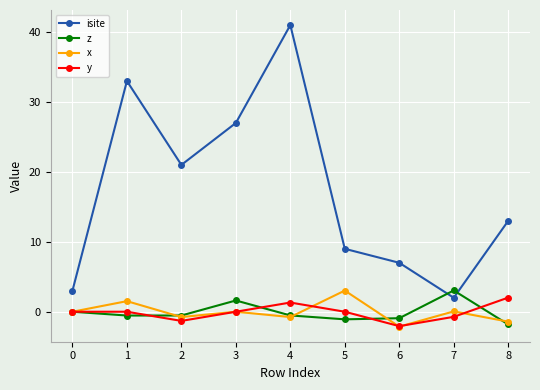

At 5, list the series in order from largest to smallest.

isite, x, y, z